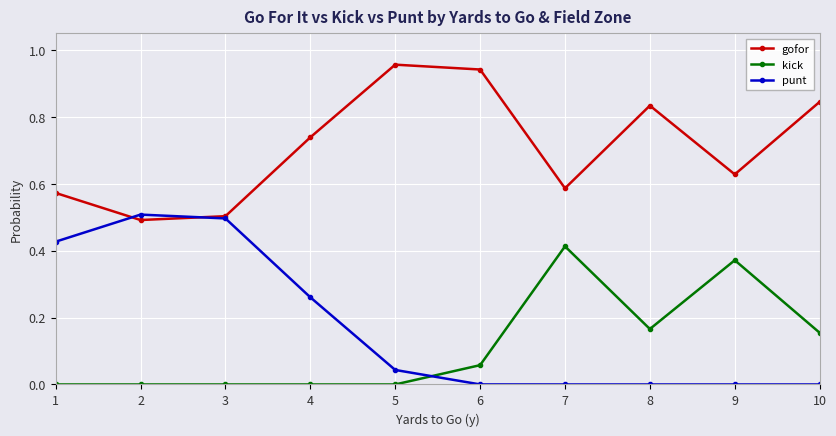

Is the value of punt at 5 greater than the value of kick at 8?

No